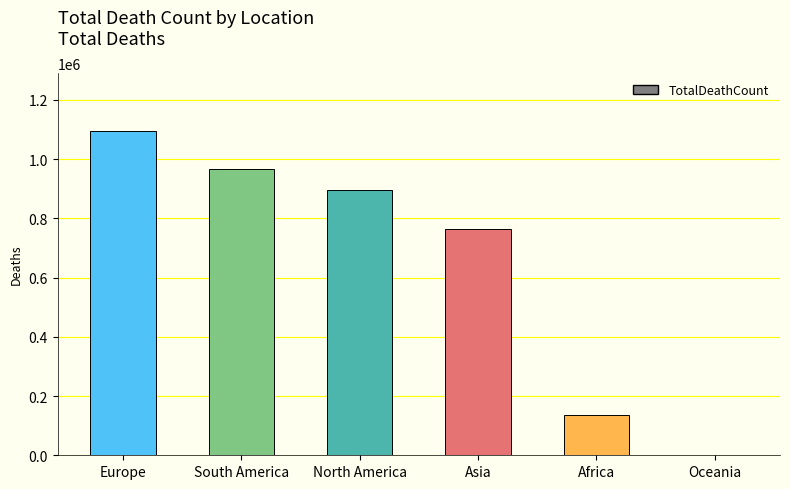

How many distinct data groups are displayed?

1